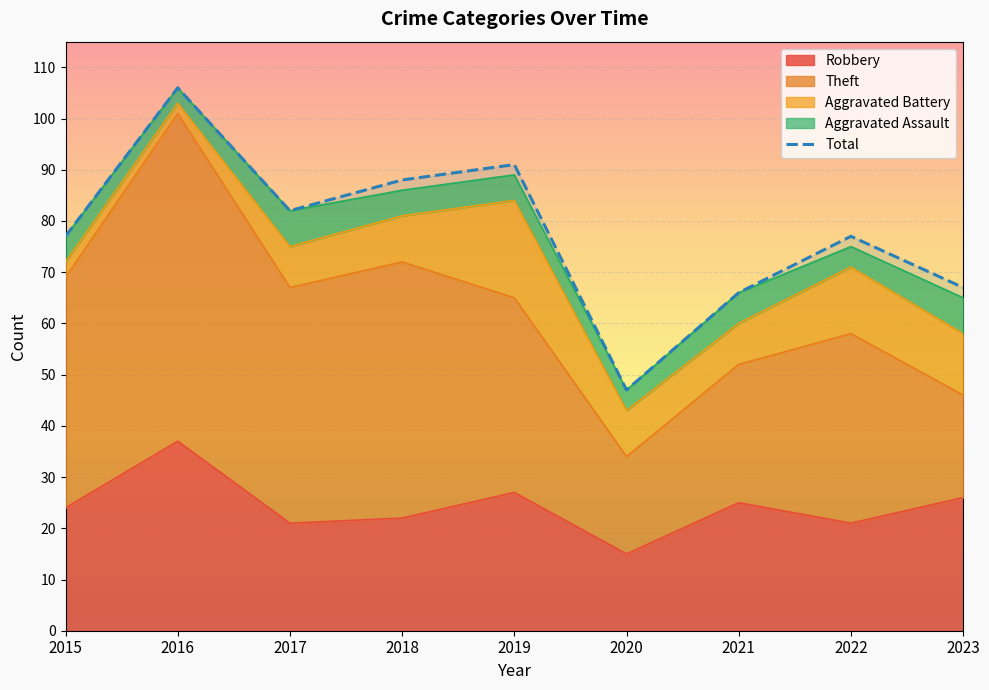

Reading right to left, list all the values displayed in this chart.

67	77	66	47	91	88	82	106	77